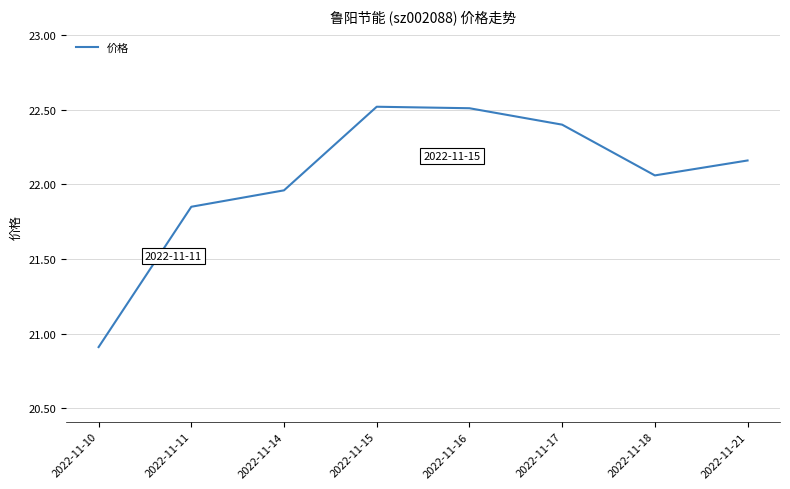

Where does the data first go above 22?

2022-11-15